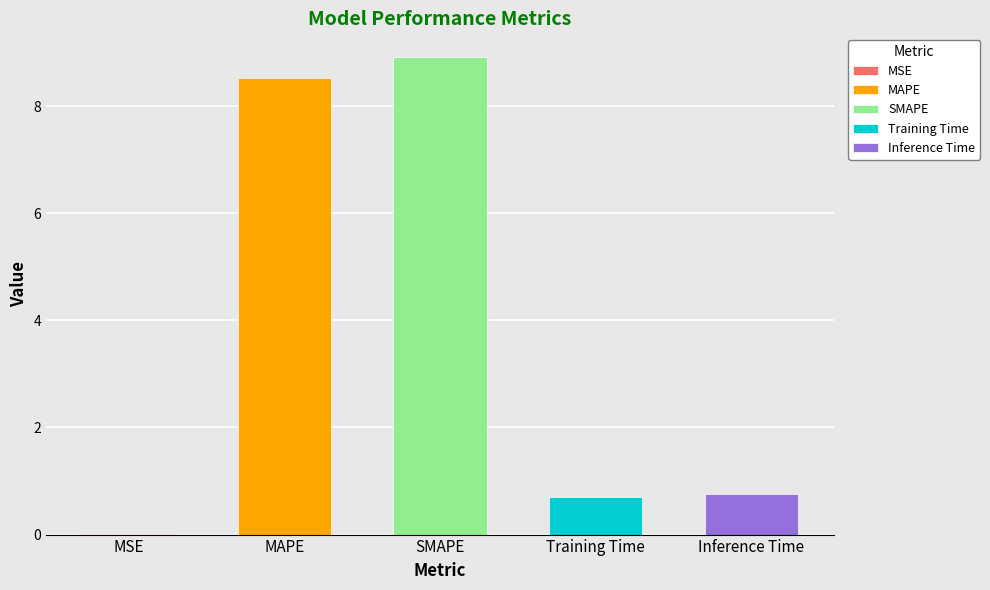

What is the value of the 2nd bar from the left?

8.5